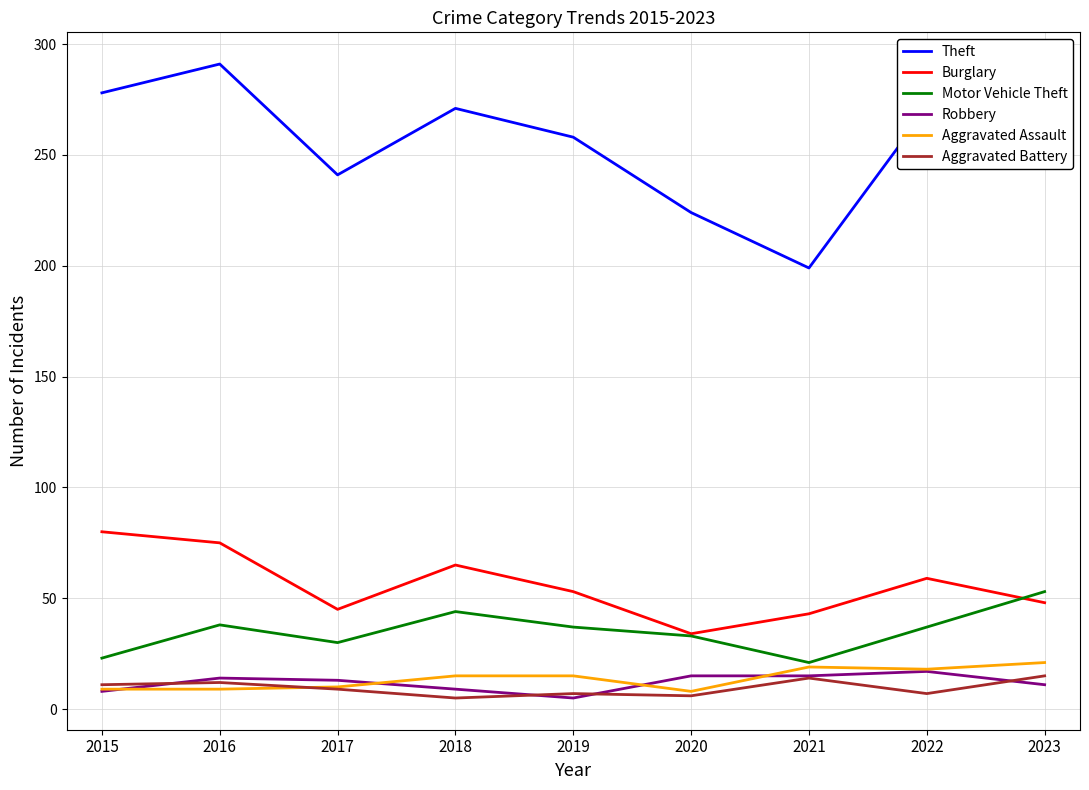

What is the average value of the Burglary series?

56